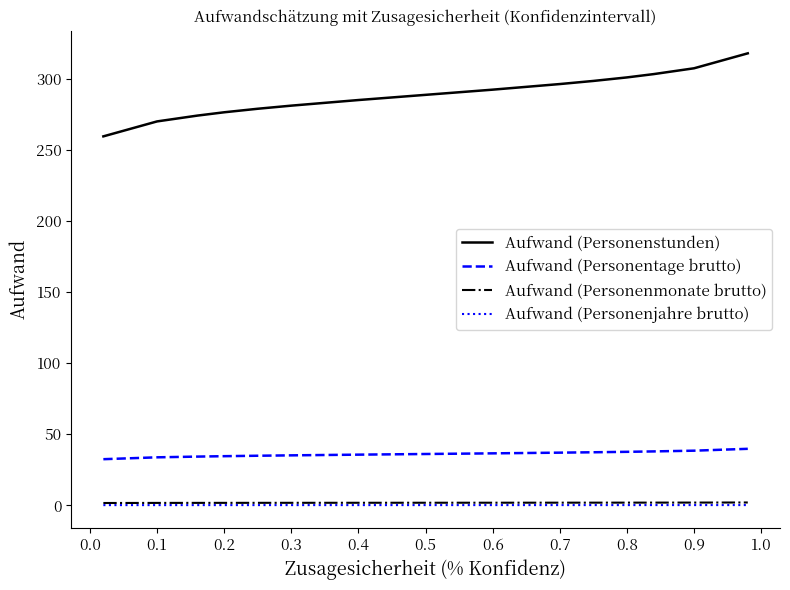

What is the smallest value displayed?

0.1